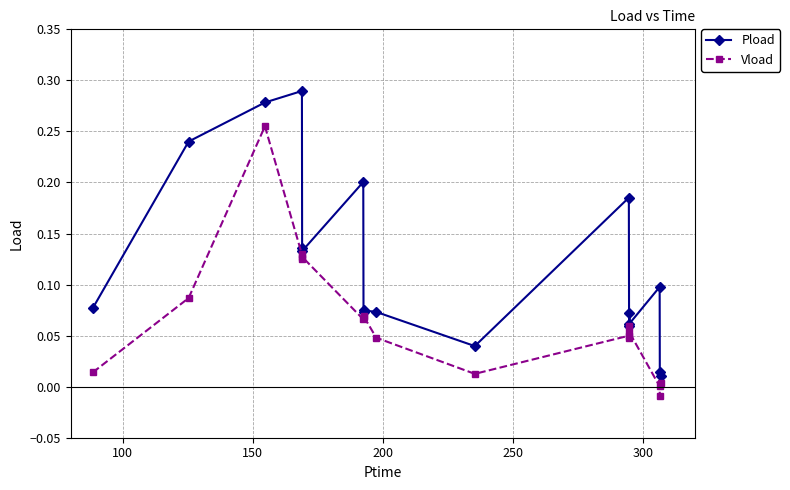

Which series has the largest range (max minus min)?

Pload